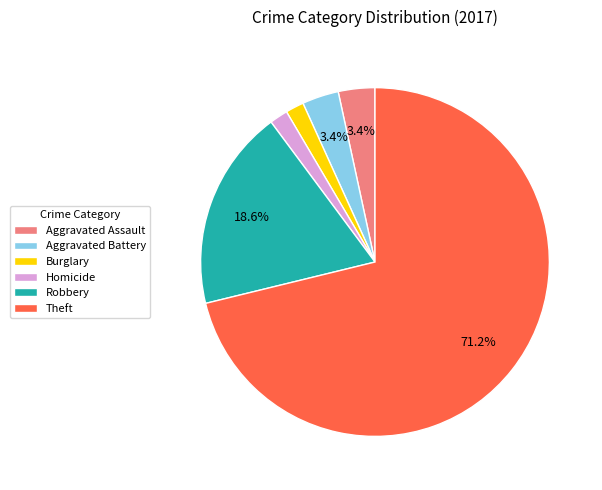

What is the largest slice in the pie chart?

Theft